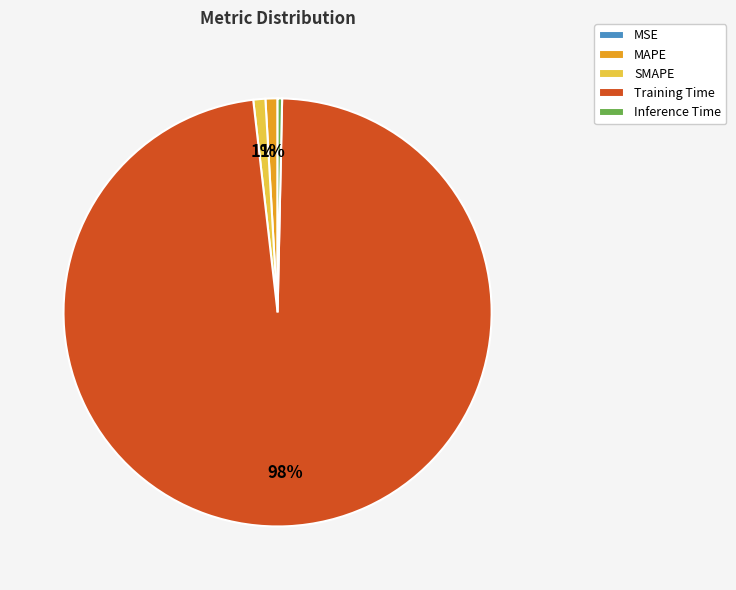

To the nearest percent, what is the difference between the Training Time and SMAPE slice percentages?

97%